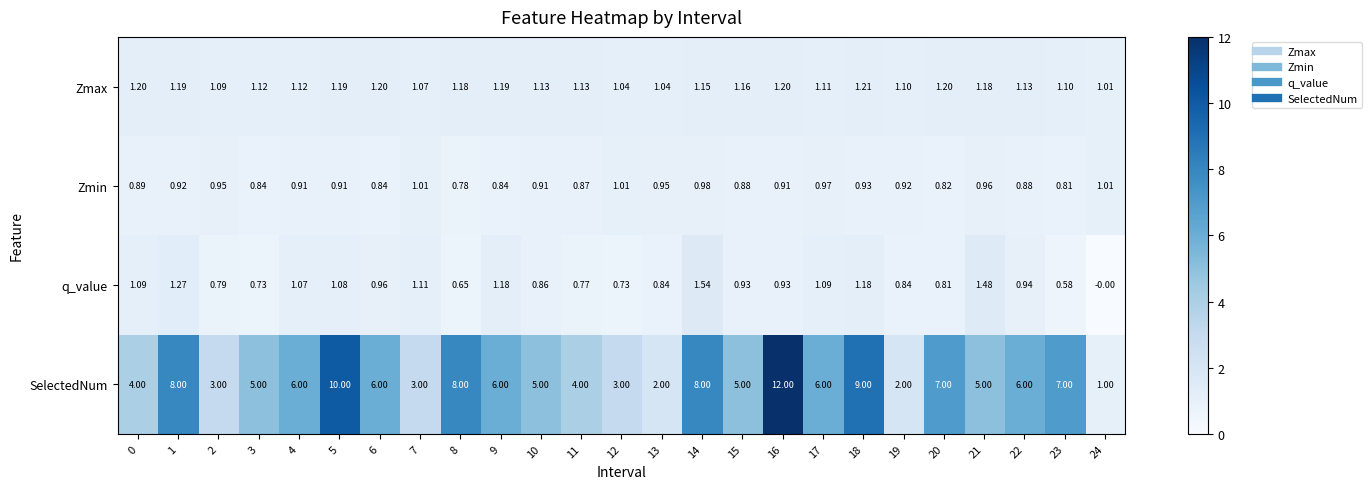

At which category does the chart reach its minimum across all series?

24